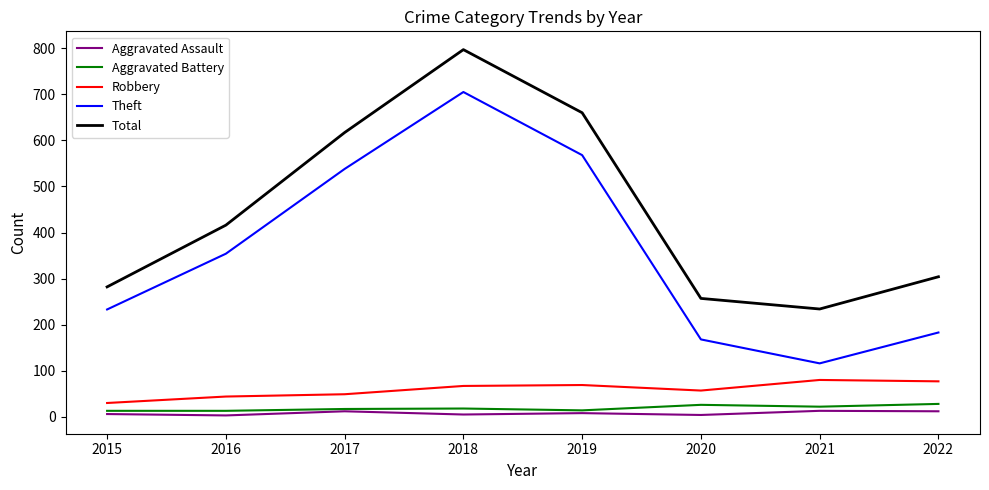

The value of Aggravated Battery at 2017 is 17. True or false?

True